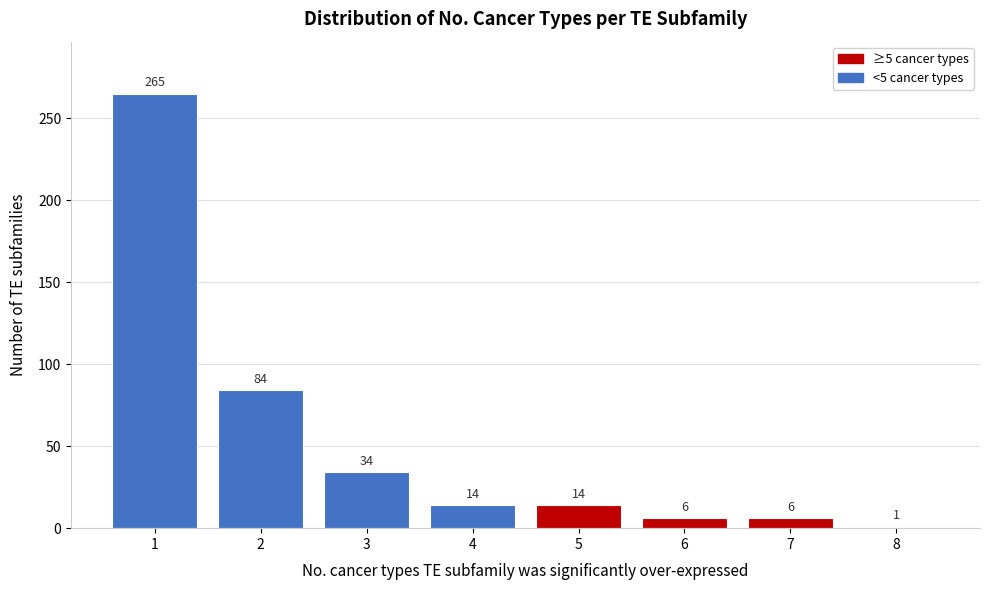

Reading left to right, extract all data points from this chart.

265	84	34	14	14	6	6	1